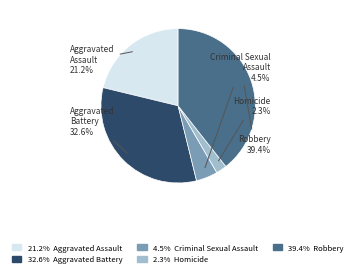

Is there any slice that represents more than half of the pie?

No